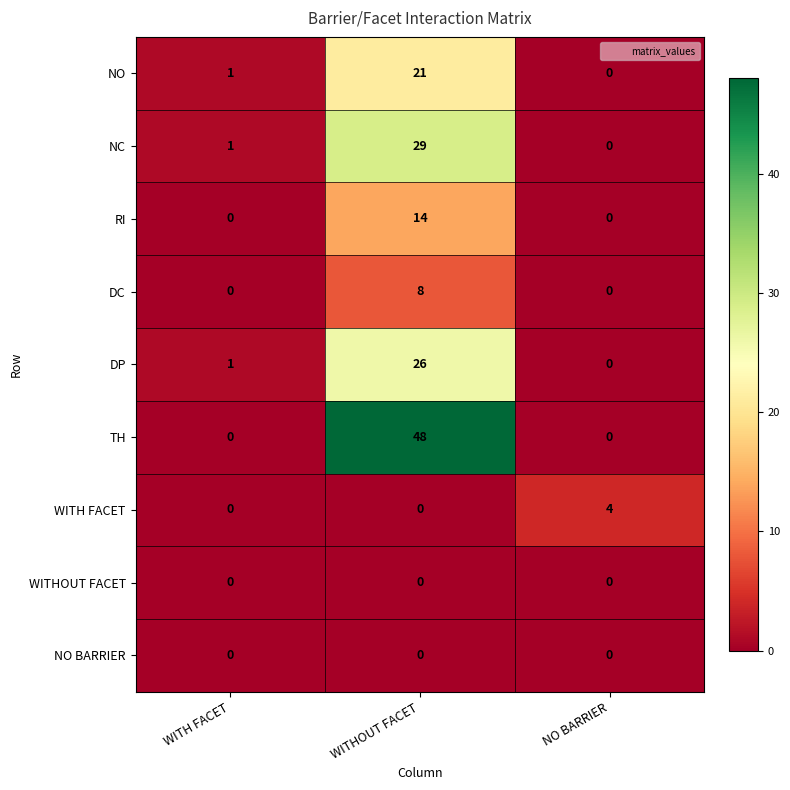

The value of WITHOUT FACET at WITHOUT FACET is 0. True or false?

True